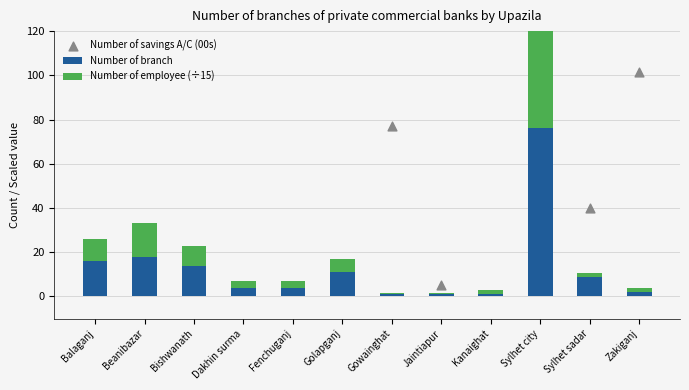

Which series has the largest total across all categories?

Number of savings A/C (00s)